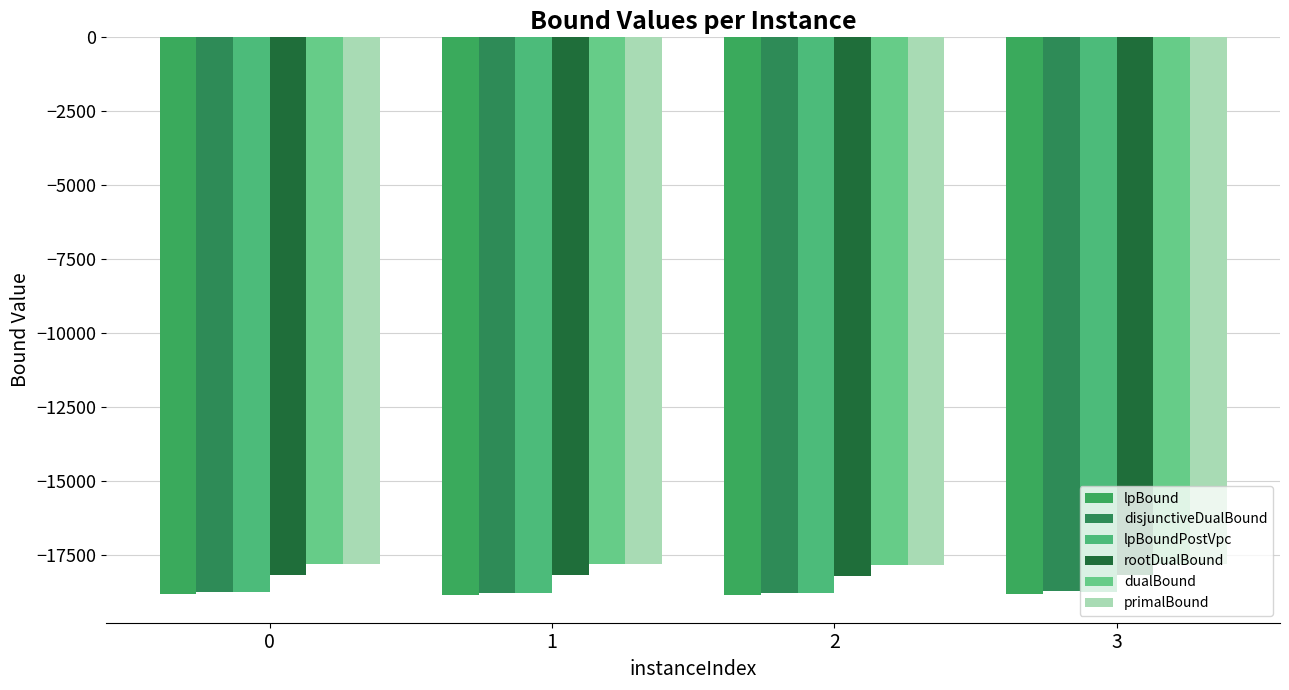

What is the total value across all series at 2?

-110162.6